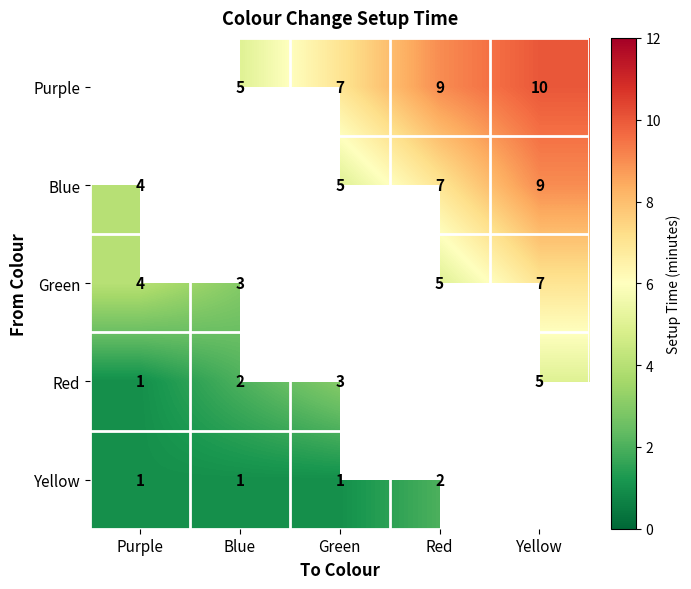

Is it true that Green equals 12.4 at Yellow?

False